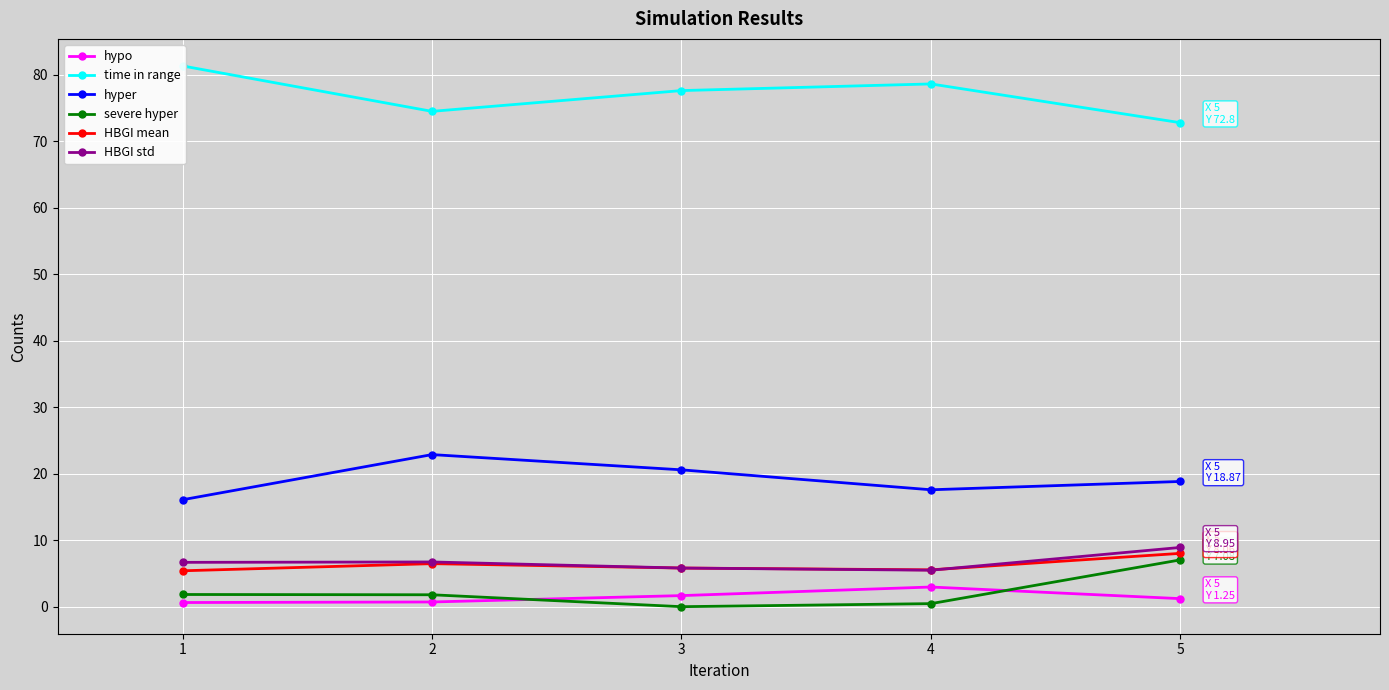

Which series has the largest range (max minus min)?

time in range